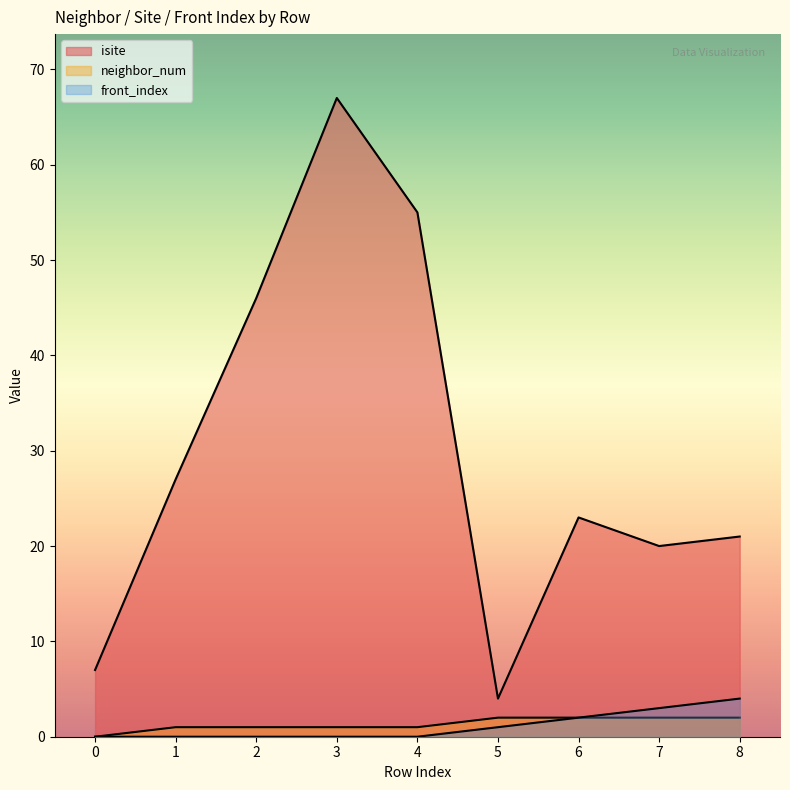

Which series changed the most between 4 and 6?

isite